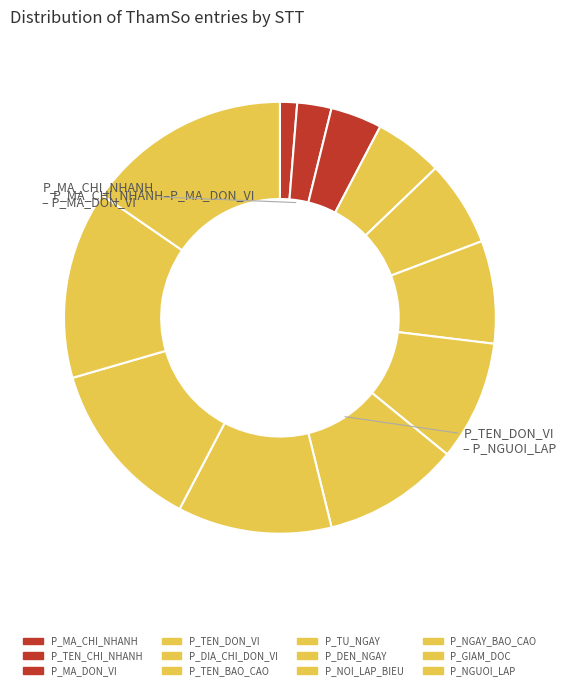

Count the number of slices in the pie.

12